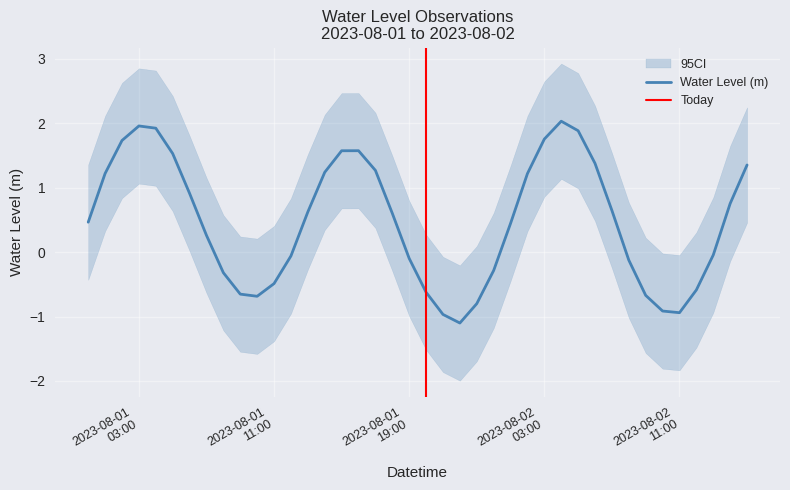

How many interior local peaks (higher than both neighbors) does the data have?

3